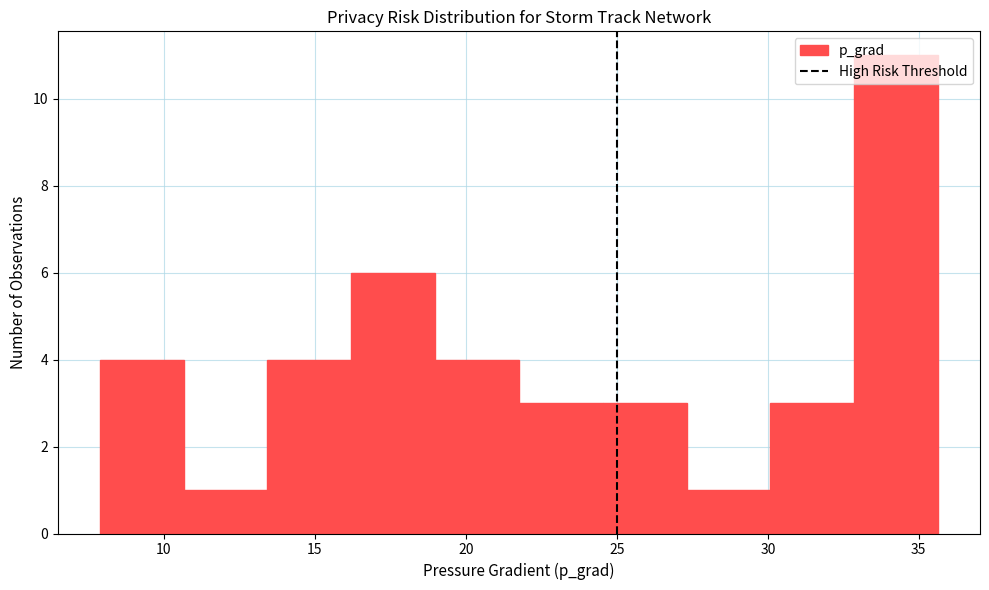

How tall is the bar that spans 13.5 to 16.0 on the x-axis? Neither the bar edges nor the heights are printed on the chart, so give them approximately, as read against the axes.

4